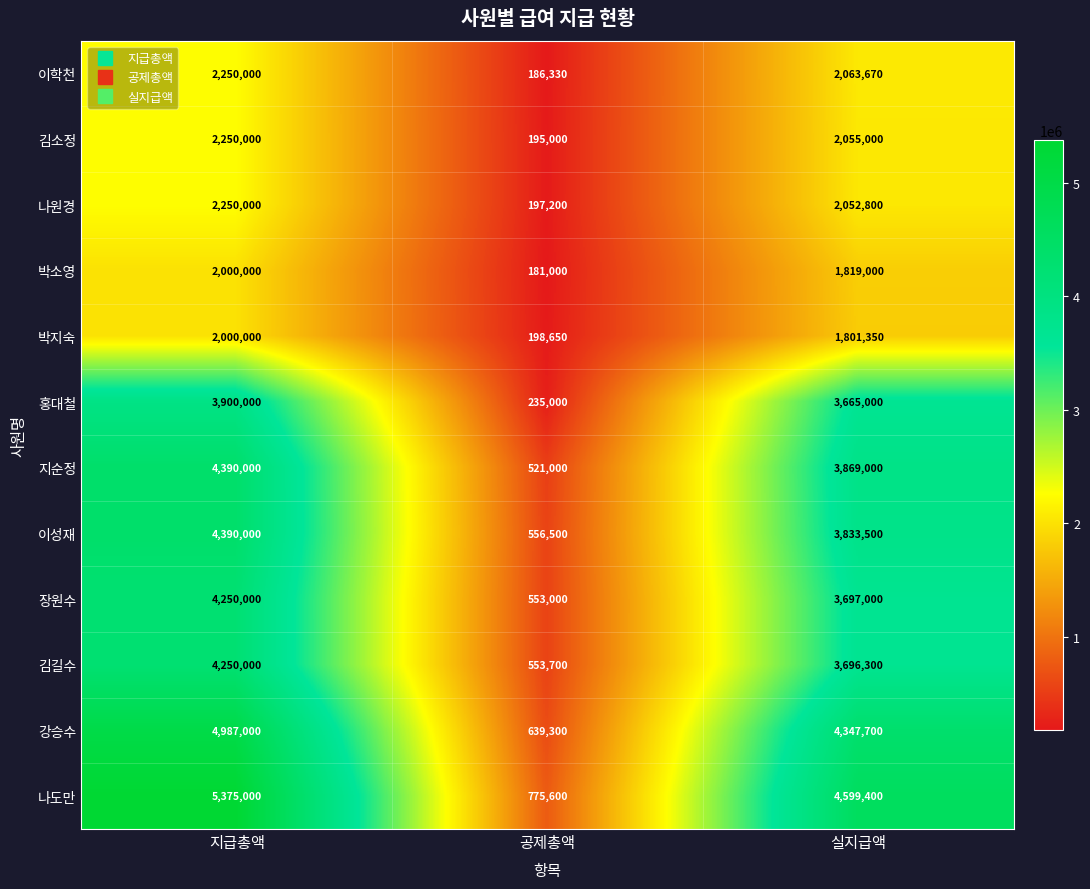

What is the minimum value shown in the chart?

181000